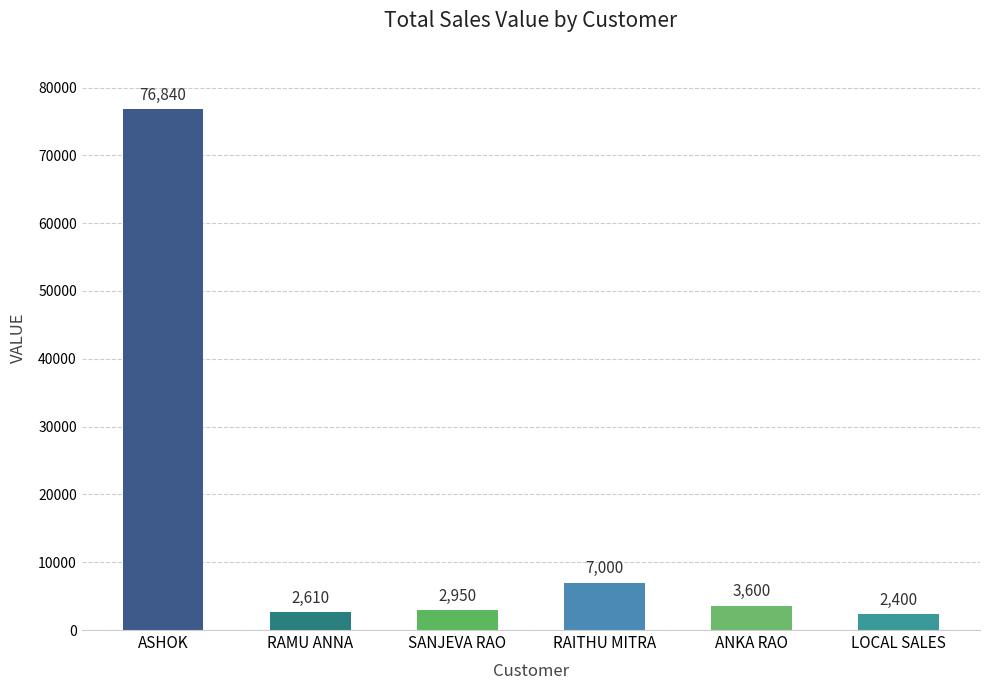

How many values are below 3600?

3